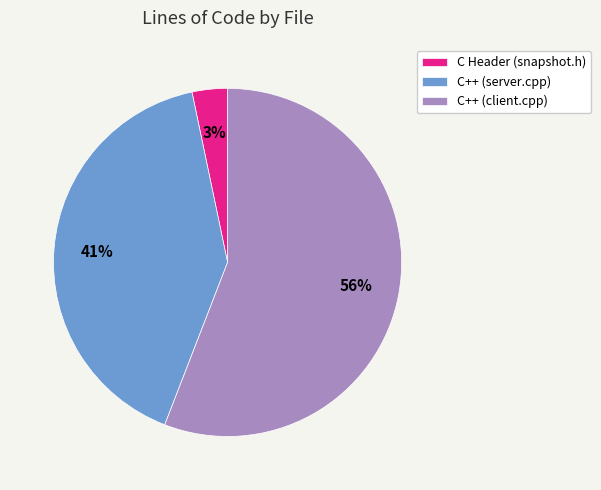

To the nearest percent, what is the difference between the largest and smallest slice percentages?

53%